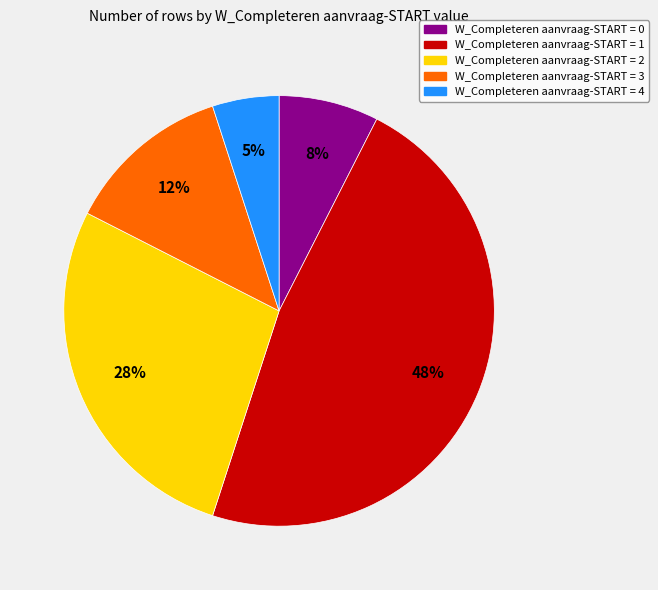

To the nearest percent, what portion does W_Completeren aanvraag-START = 4 represent?

5%